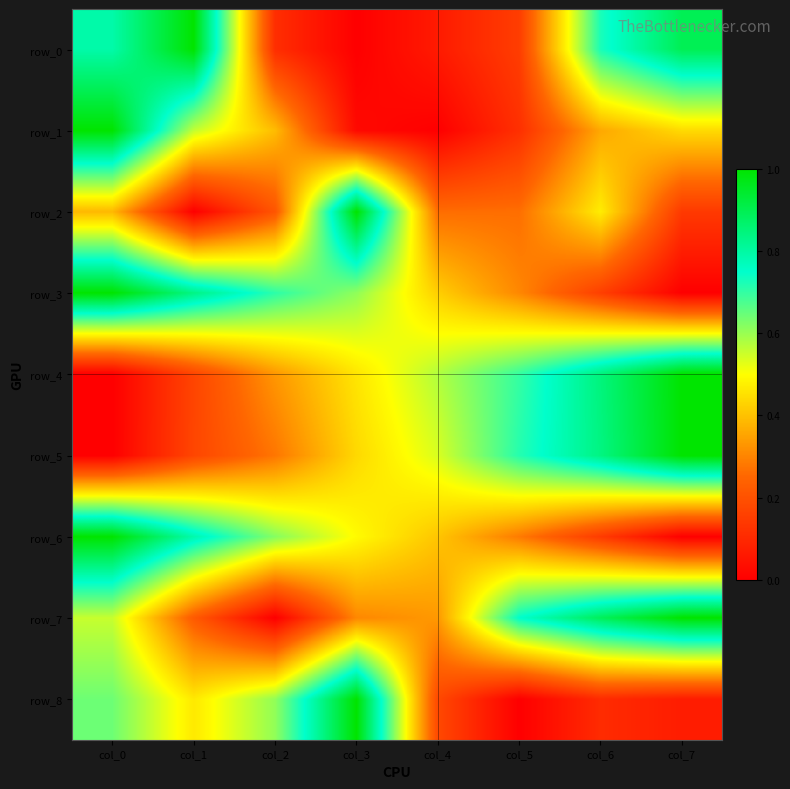

What is the maximum value for row_2?

1.0